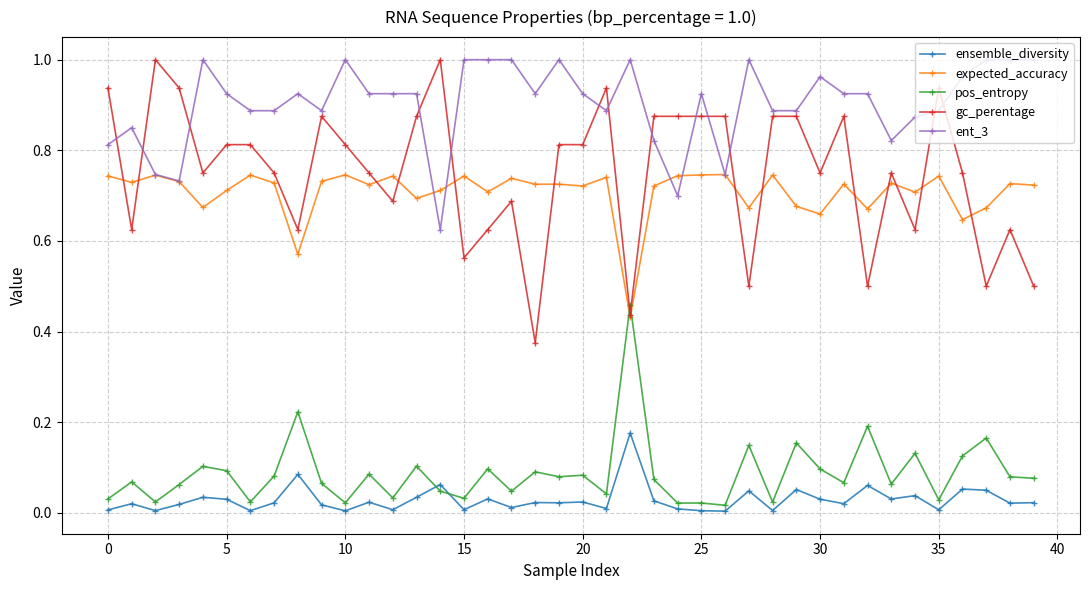

Which series has the largest range (max minus min)?

gc_perentage